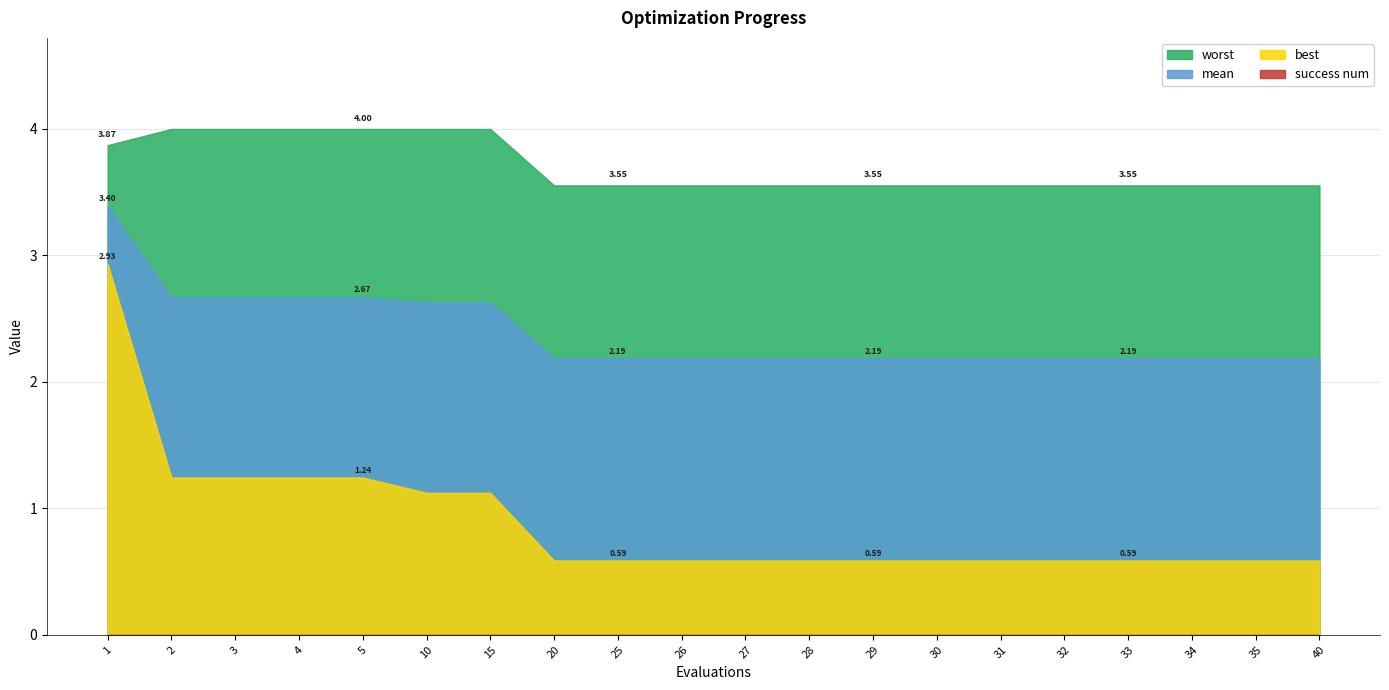

True or false: worst and mean cross at least once.

False